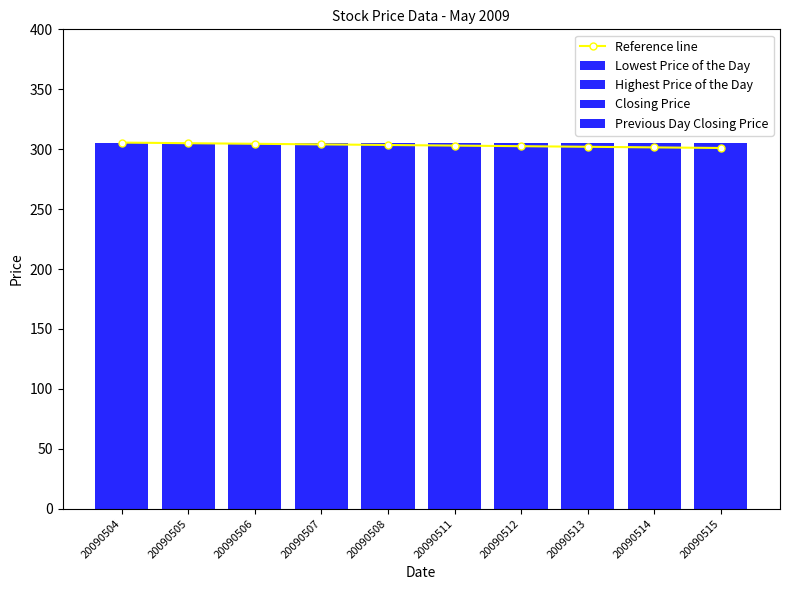

What is the lowest value of the Reference line series?

301.0